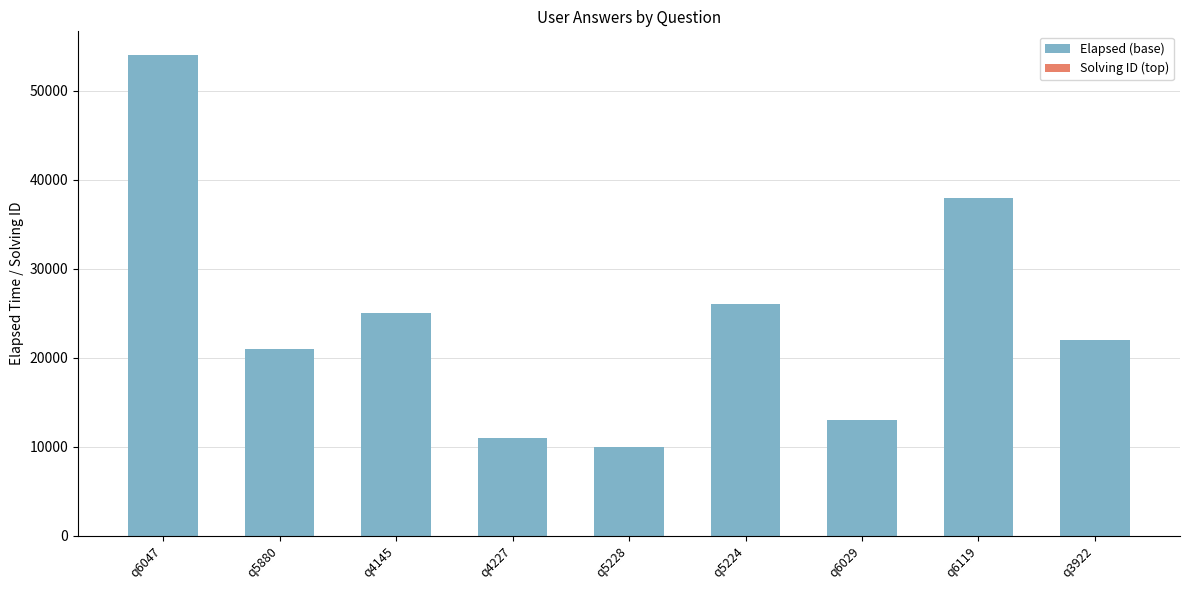

At which label does Elapsed (base) reach its peak?

q6047